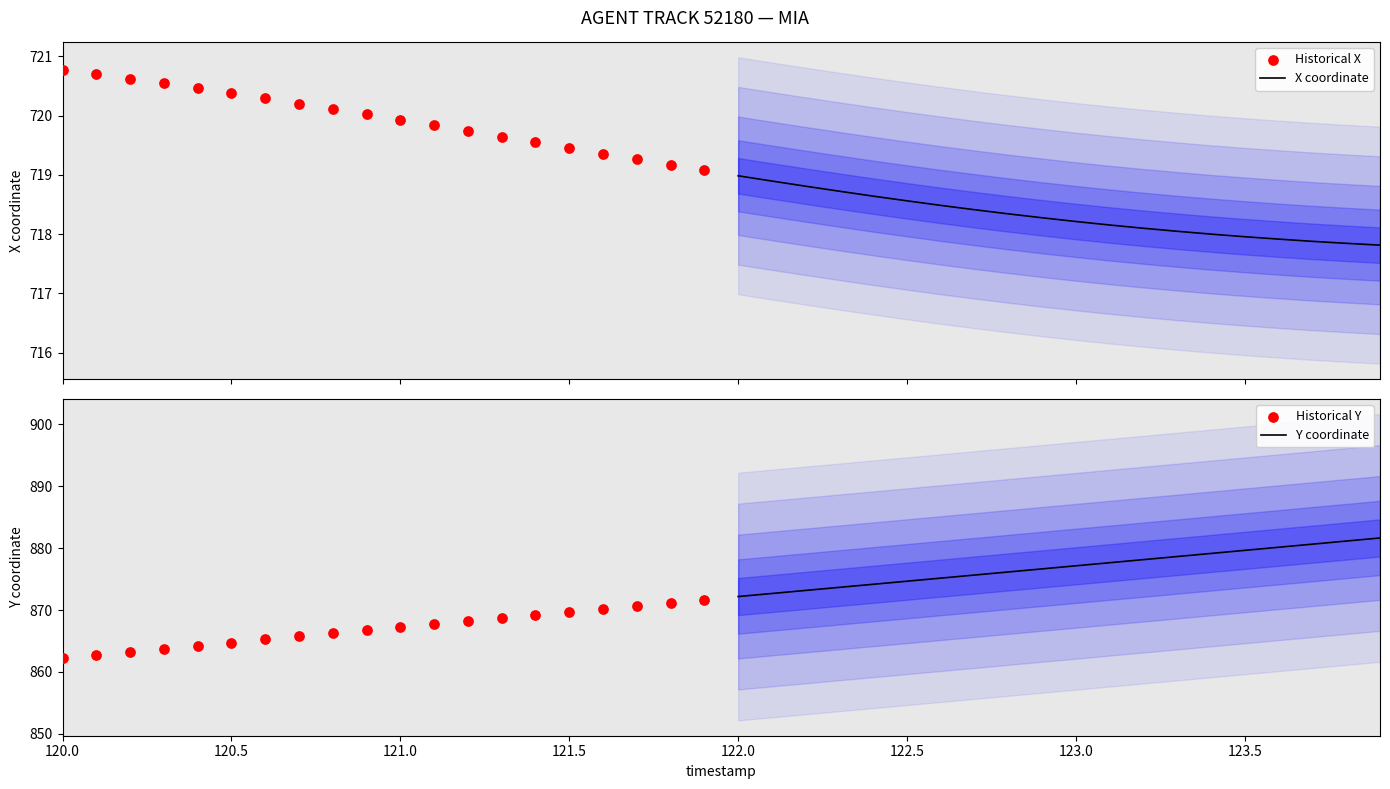

Which series reaches the minimum Y coordinate?

X coordinate